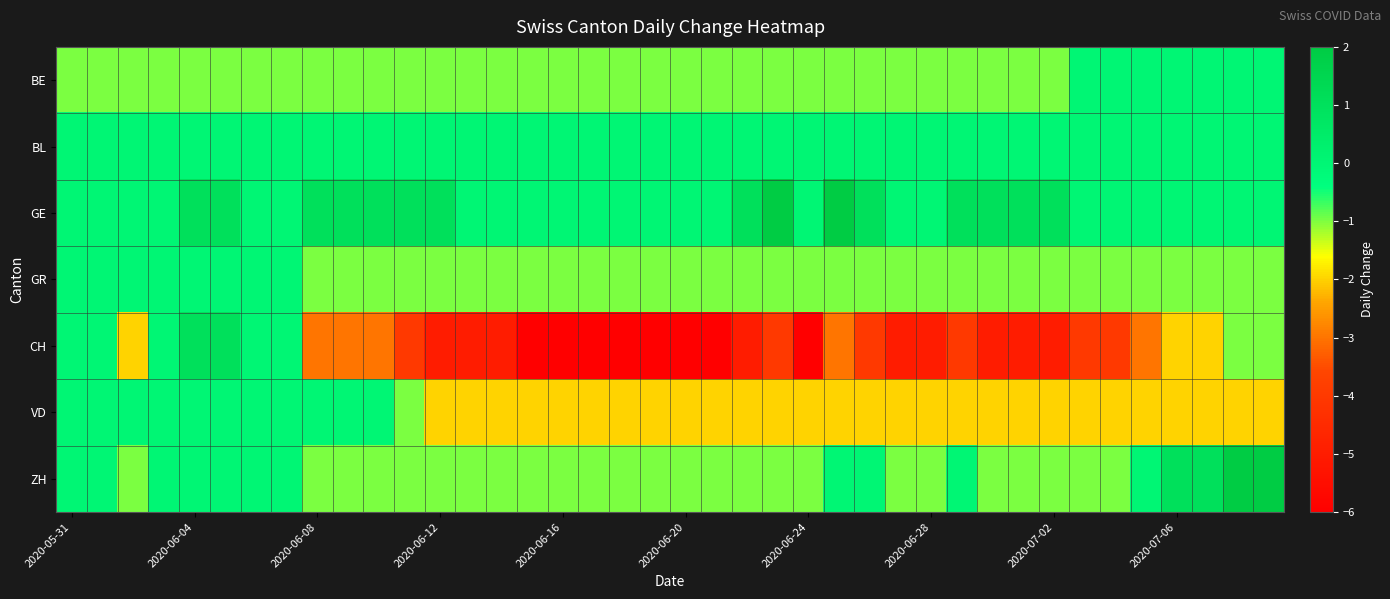

What is the minimum value shown in the chart?

-6